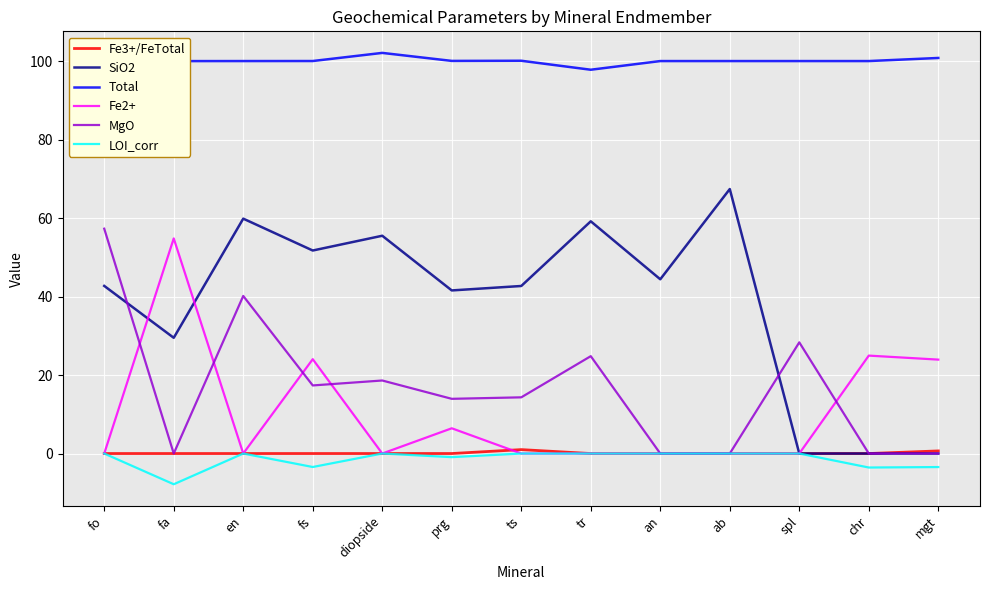

What is the greatest value displayed?

102.1